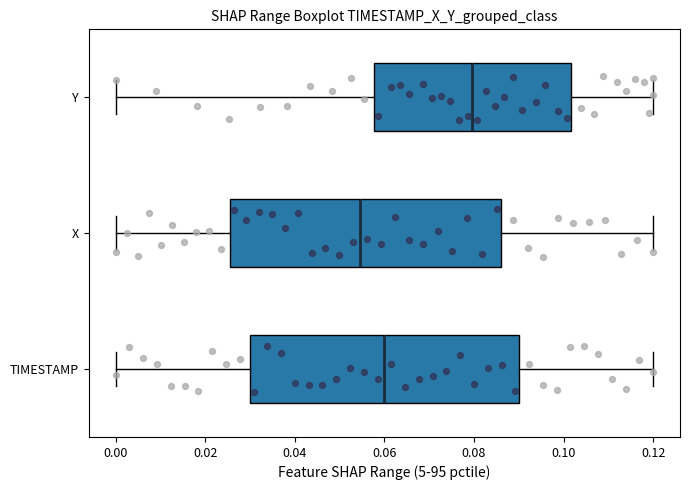

Where is the right edge of the box for Y on the x-axis? The values are not printed on the chart, so give them approximately, as read against the axis.

0.102